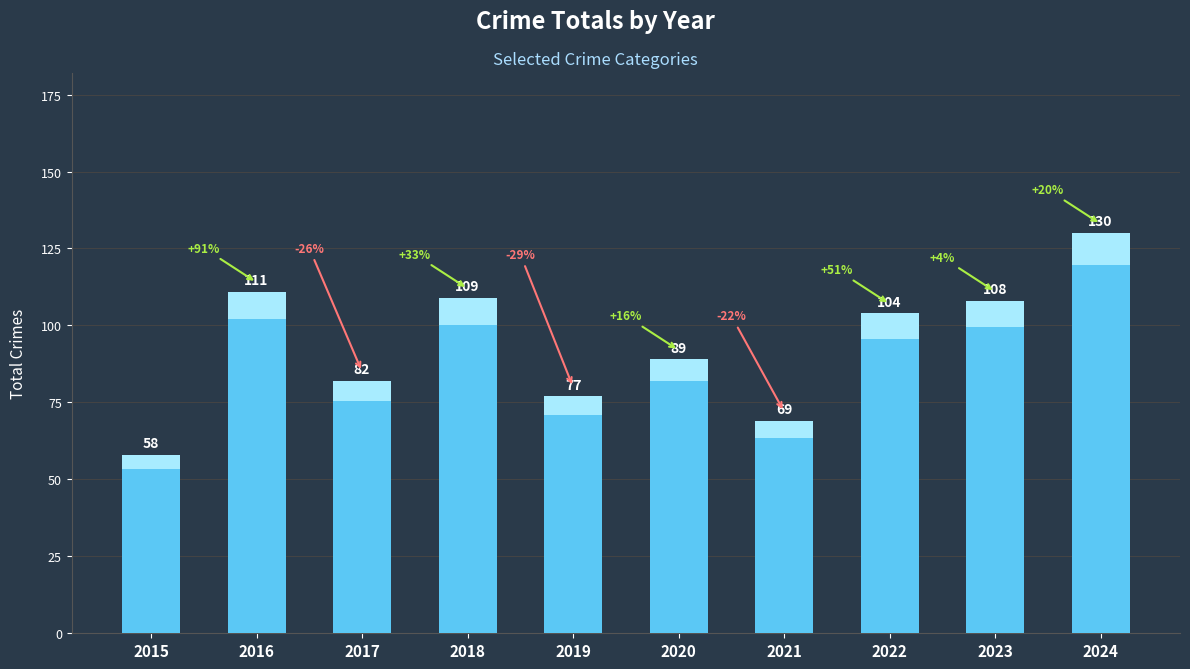

Which label corresponds to the largest value in the chart?

2024